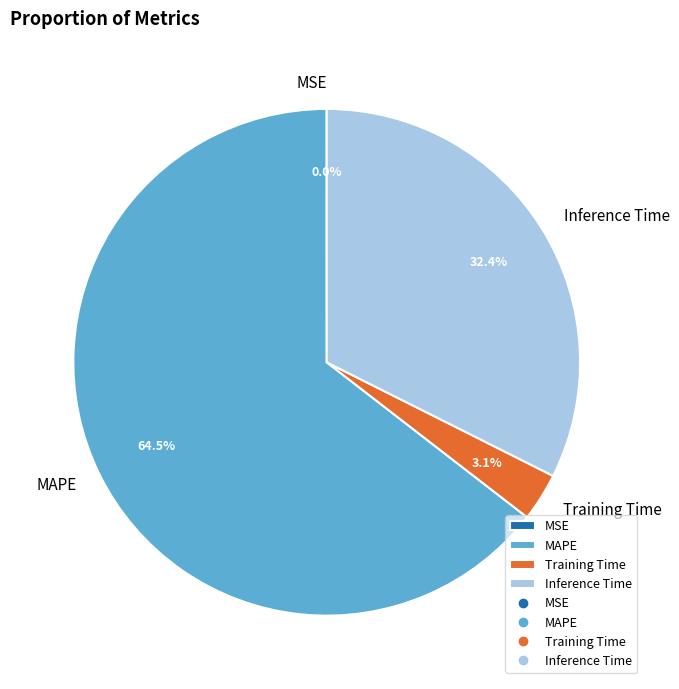

The Inference Time slice represents 25% of the pie. True or false?

False